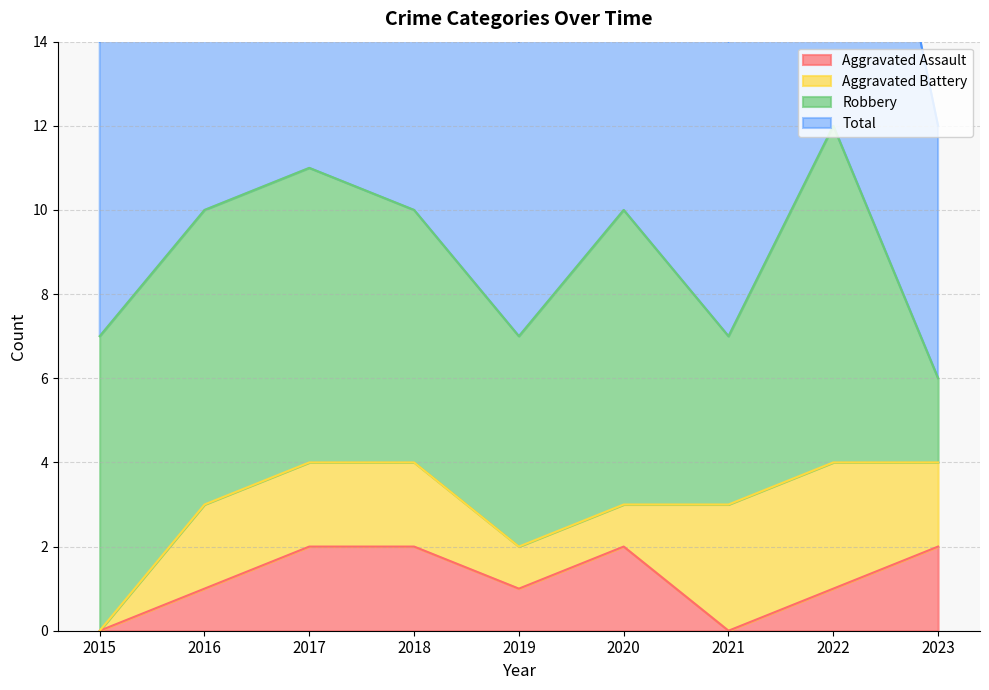

The value of Aggravated Assault at 2021 is 0. True or false?

True